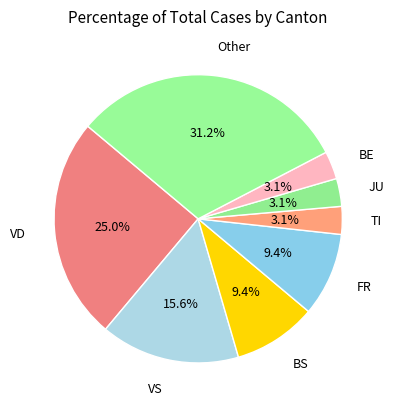

Does TI represent more than half of the total?

No